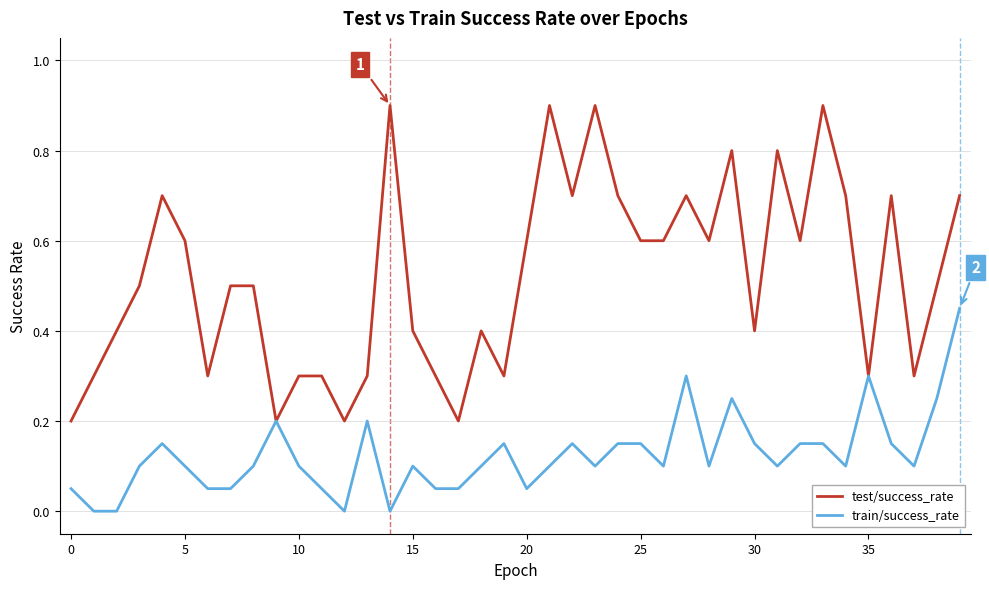

What is the maximum value for test/success_rate?

0.9